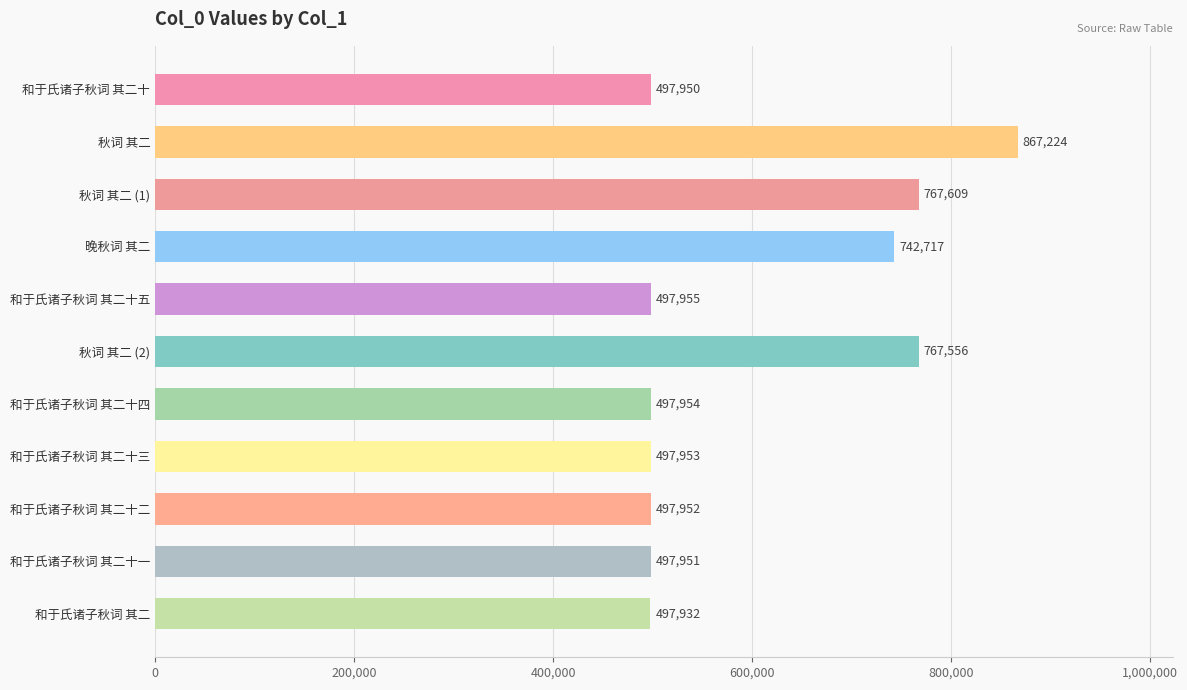

Rank the categories by value from lowest to highest.

和于氏诸子秋词 其二, 和于氏诸子秋词 其二十, 和于氏诸子秋词 其二十一, 和于氏诸子秋词 其二十二, 和于氏诸子秋词 其二十三, 和于氏诸子秋词 其二十四, 和于氏诸子秋词 其二十五, 晚秋词 其二, 秋词 其二 (2), 秋词 其二 (1), 秋词 其二